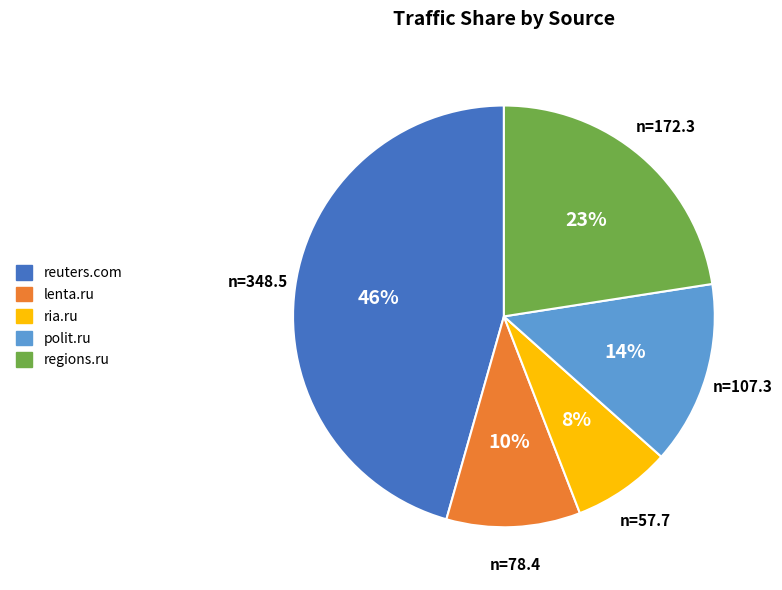

Is ria.ru the majority of the pie?

No